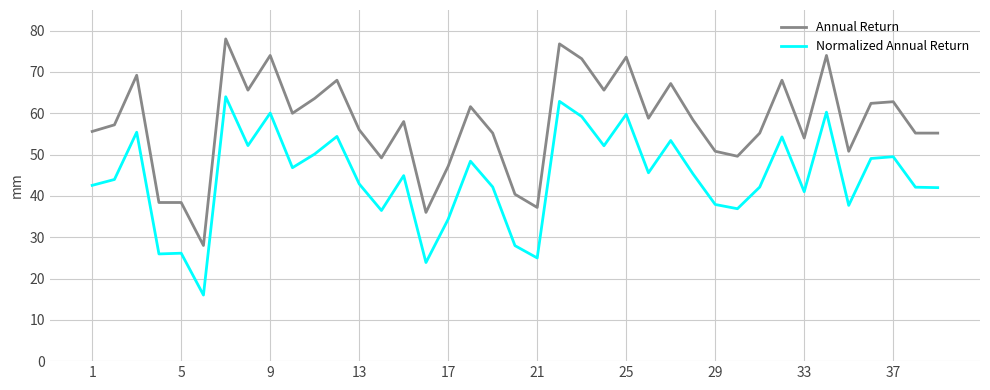

What is the smallest value displayed?

16.0